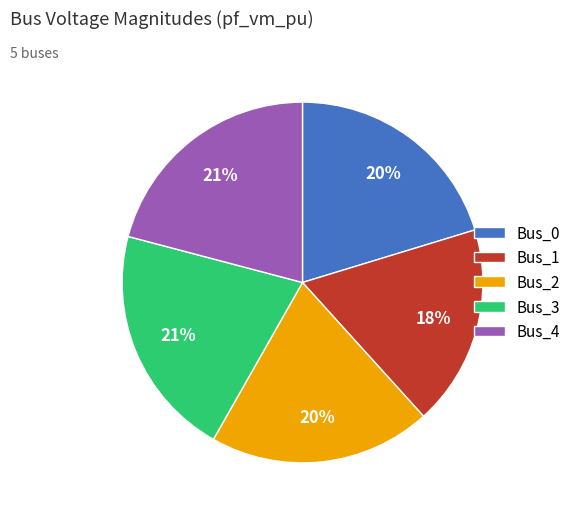

What is the smallest slice in the pie chart?

Bus_1